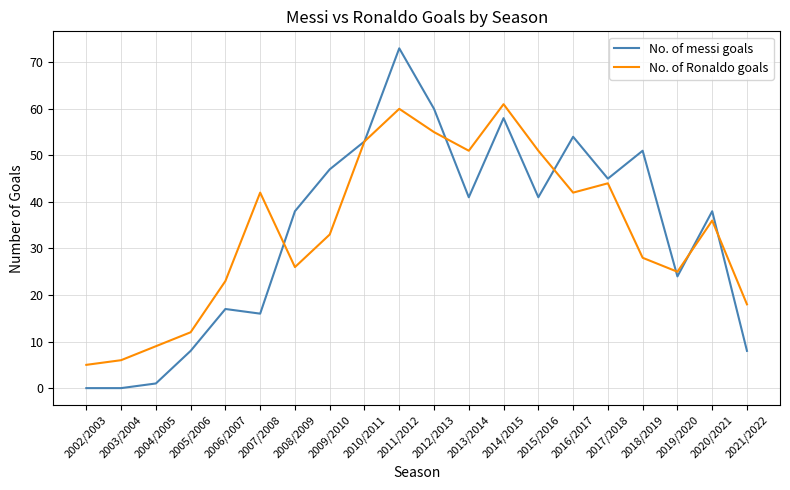

Does the chart have visible grid lines?

Yes